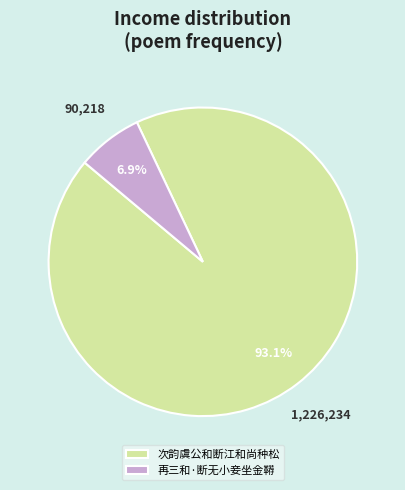

Approximately how many times larger is the value at 再三和·断无小妾坐金鞯 compared to 次韵虞公和断江和尚种松?

0.1